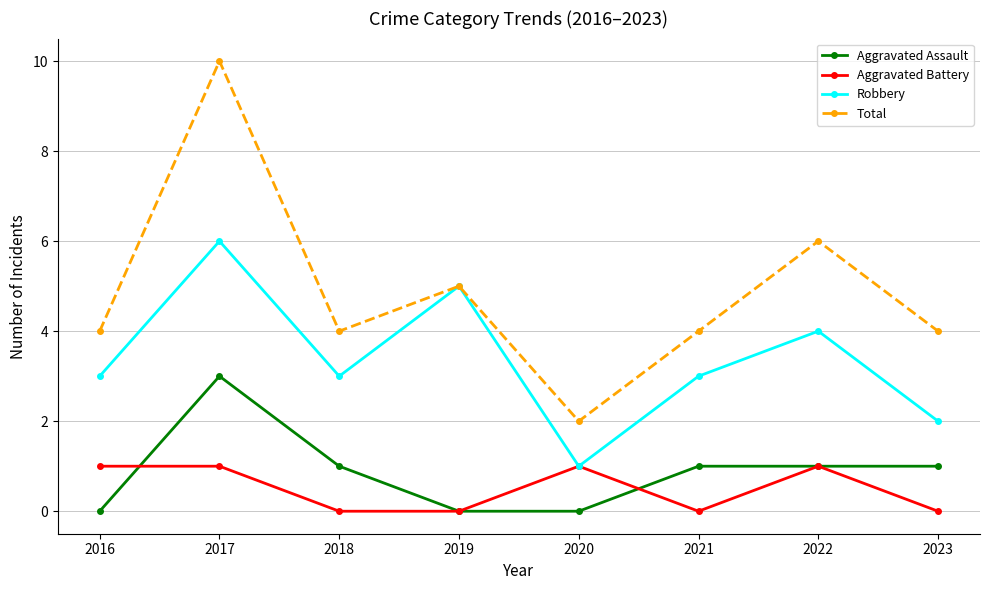

Reading right to left, what are all the values shown in this chart?

Aggravated Assault: 2023=1	2022=1	2021=1	2020=0	2019=0	2018=1	2017=3	2016=0
Aggravated Battery: 2023=0	2022=1	2021=0	2020=1	2019=0	2018=0	2017=1	2016=1
Robbery: 2023=2	2022=4	2021=3	2020=1	2019=5	2018=3	2017=6	2016=3
Total: 2023=4	2022=6	2021=4	2020=2	2019=5	2018=4	2017=10	2016=4